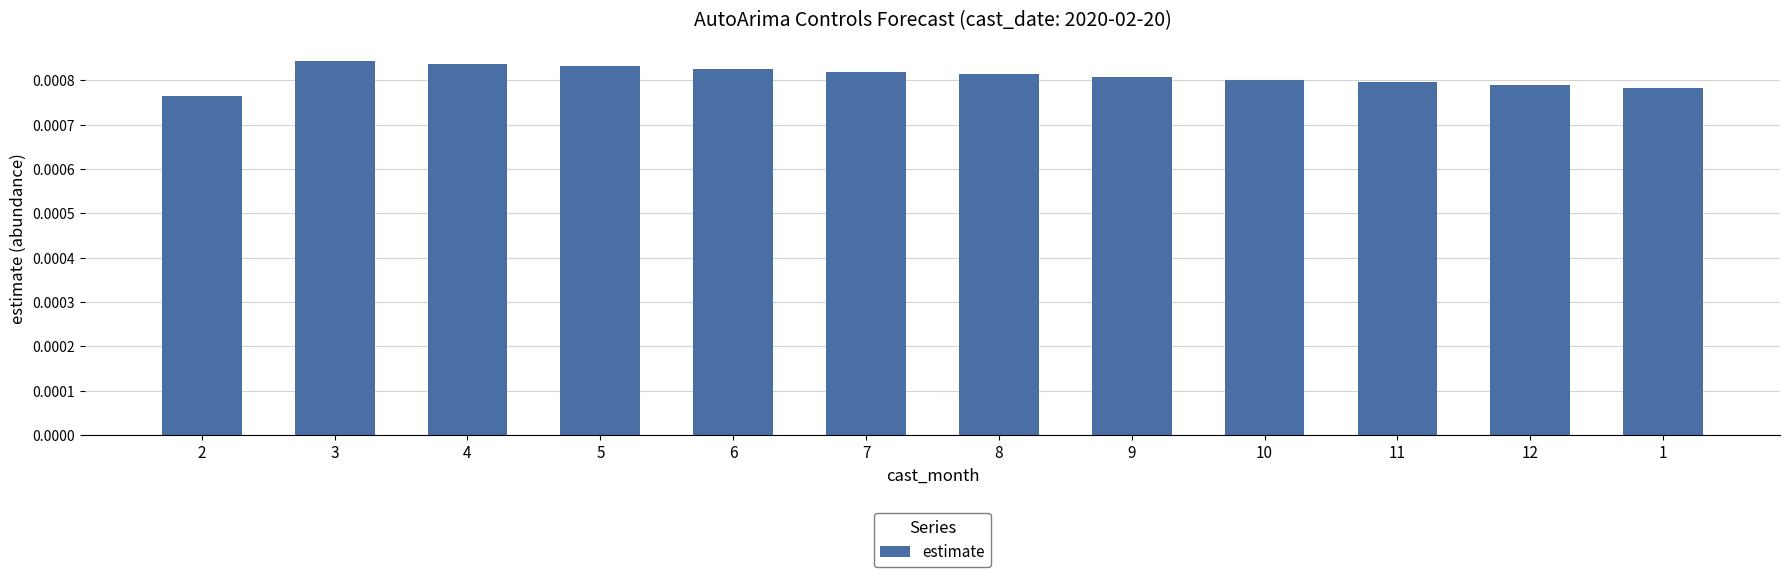

What is the label of the 10th bar from the left?

11